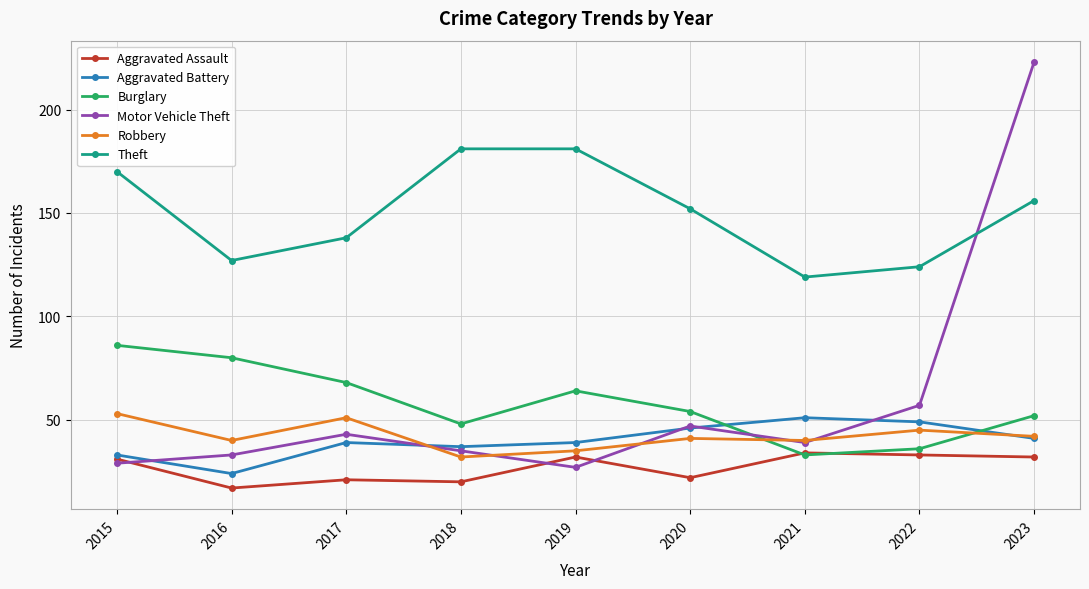

The Burglary series shows 16 at 2022. True or false?

False